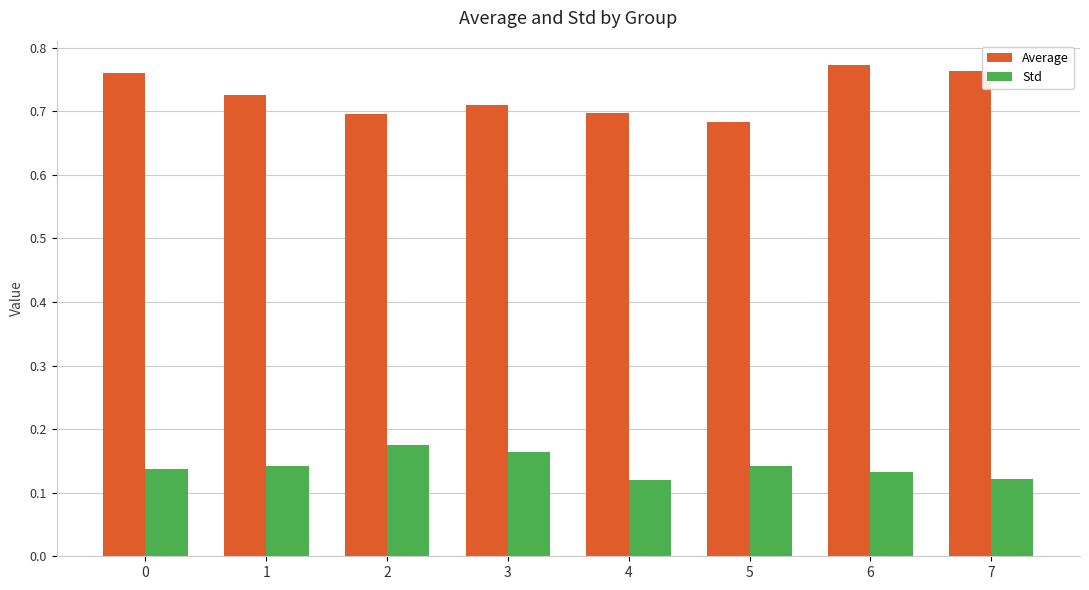

What are all the series names shown in the legend?

Average, Std